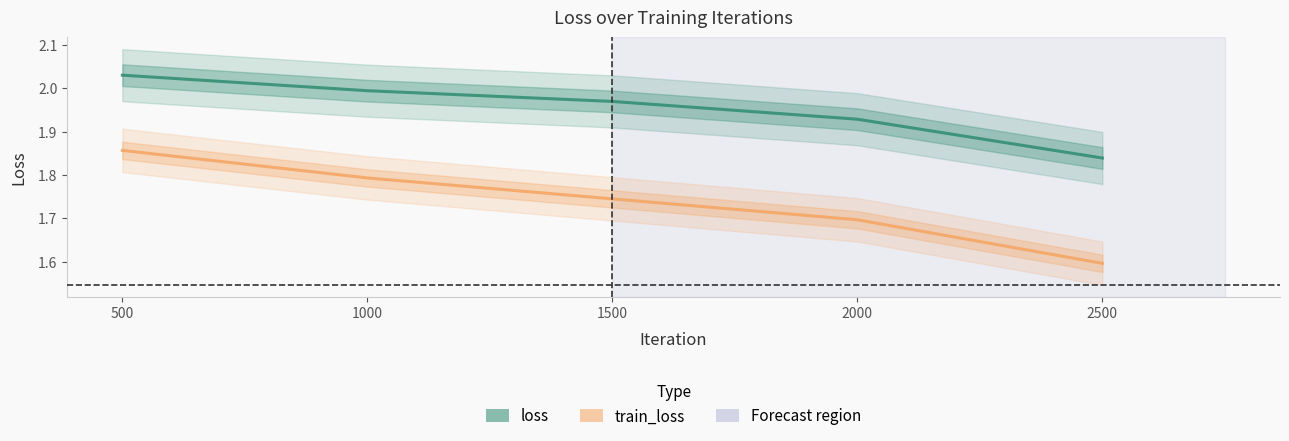

Is it true that loss equals 2.5 at 2500?

False